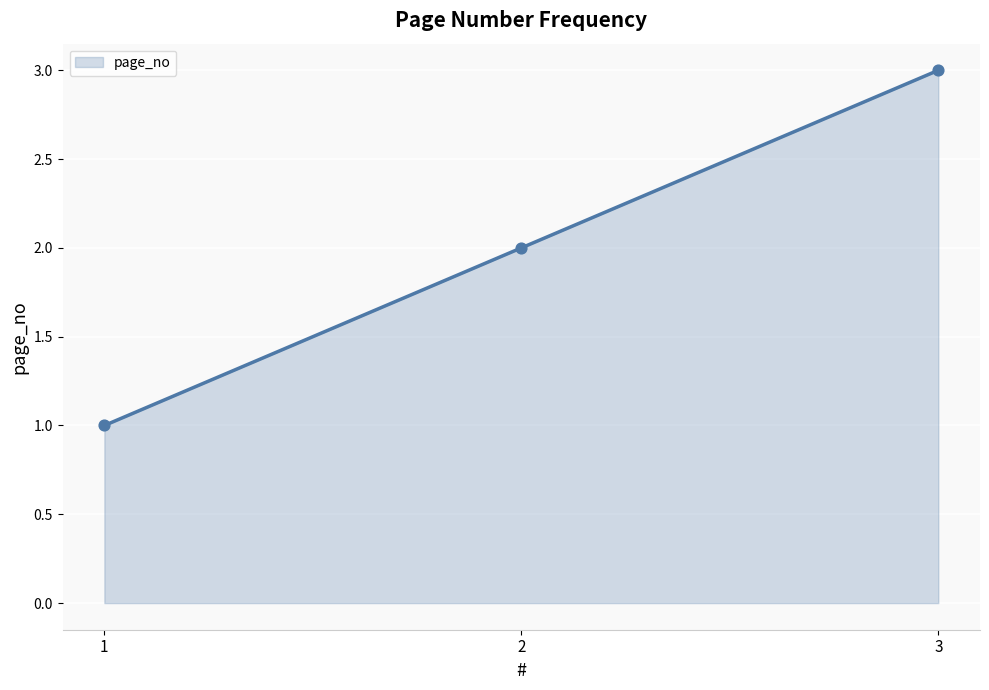

What is the ratio of the value at 3 to the value at 2?

1.5